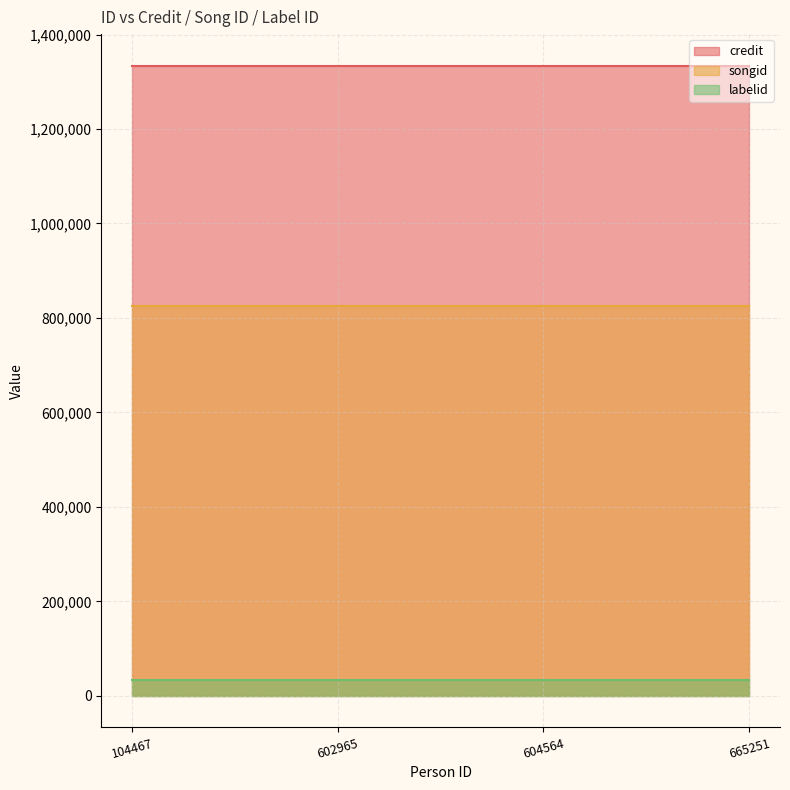

Which series changed the most between 104467 and 602965?

credit